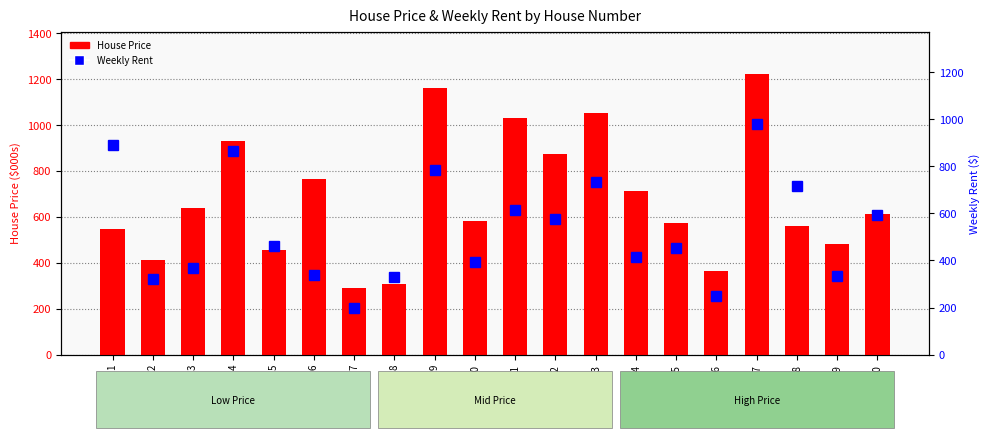

Where is House Price (000s) nearest to the value 757?

6